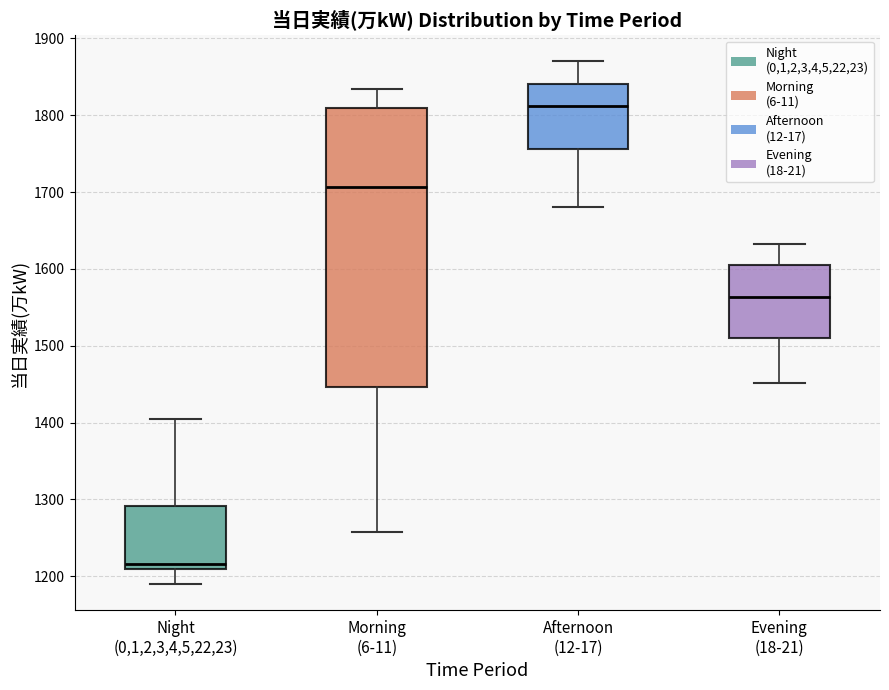

Where does the upper whisker of the box for Afternoon (12-17) end on the y-axis? The values are not printed on the chart, so give them approximately, as read against the axis.

1870